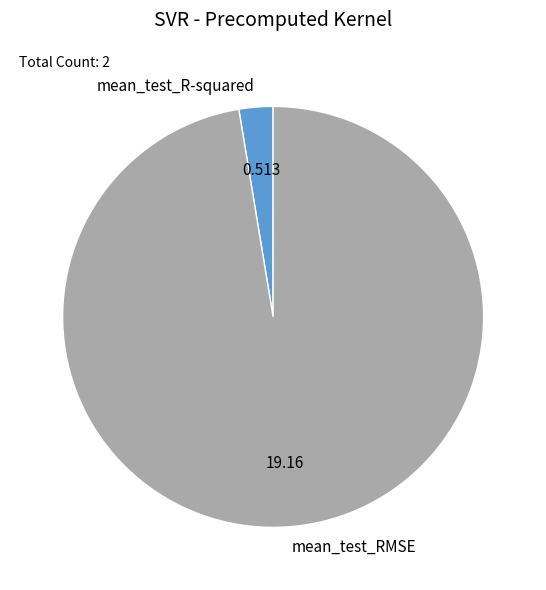

Between mean_test_R-squared and mean_test_RMSE, which is larger?

mean_test_RMSE